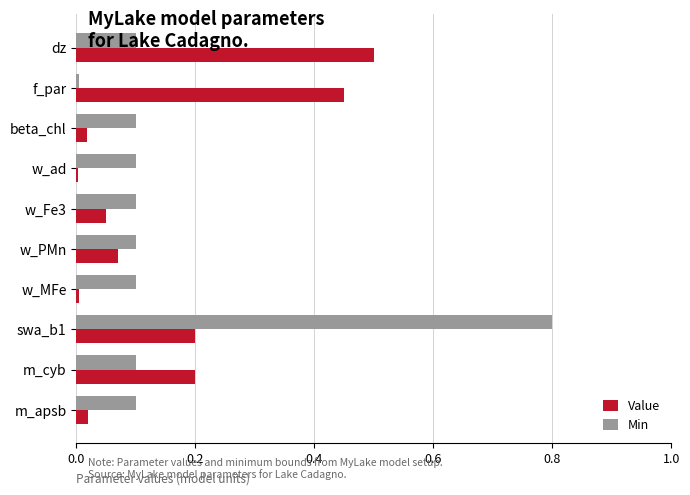

At which category is the sum across all series the highest?

swa_b1